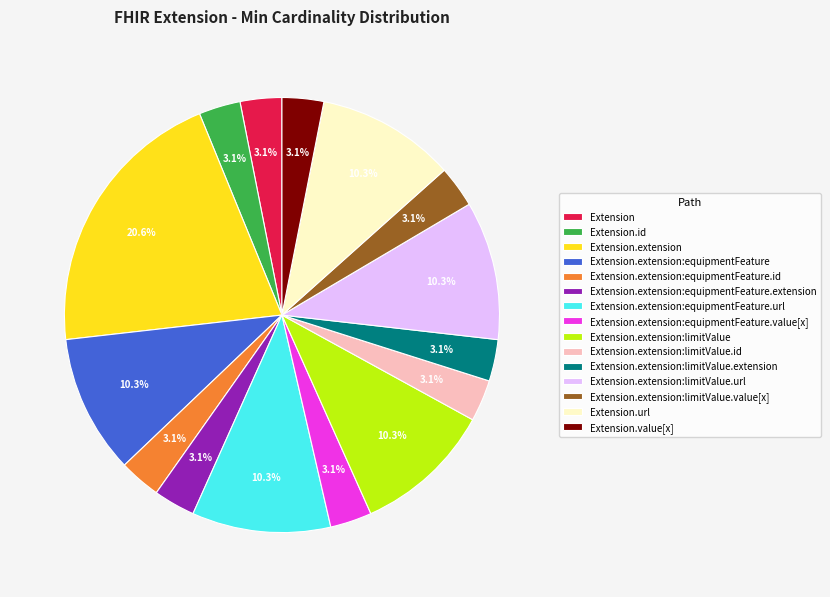

True or false: Extension accounts for 14% of the total.

False